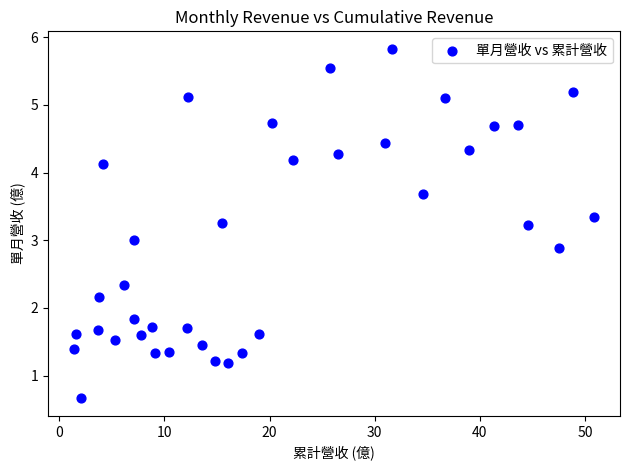

What is the range of X values (max minus min)?

49.5